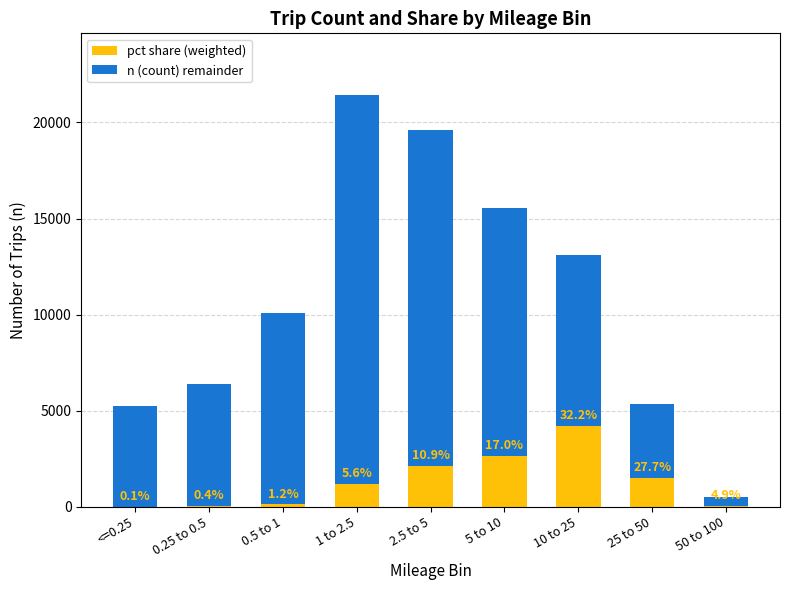

Rank the categories by n (count) remainder value from highest to lowest.

1 to 2.5, 2.5 to 5, 5 to 10, 0.5 to 1, 10 to 25, 0.25 to 0.5, <=0.25, 25 to 50, 50 to 100